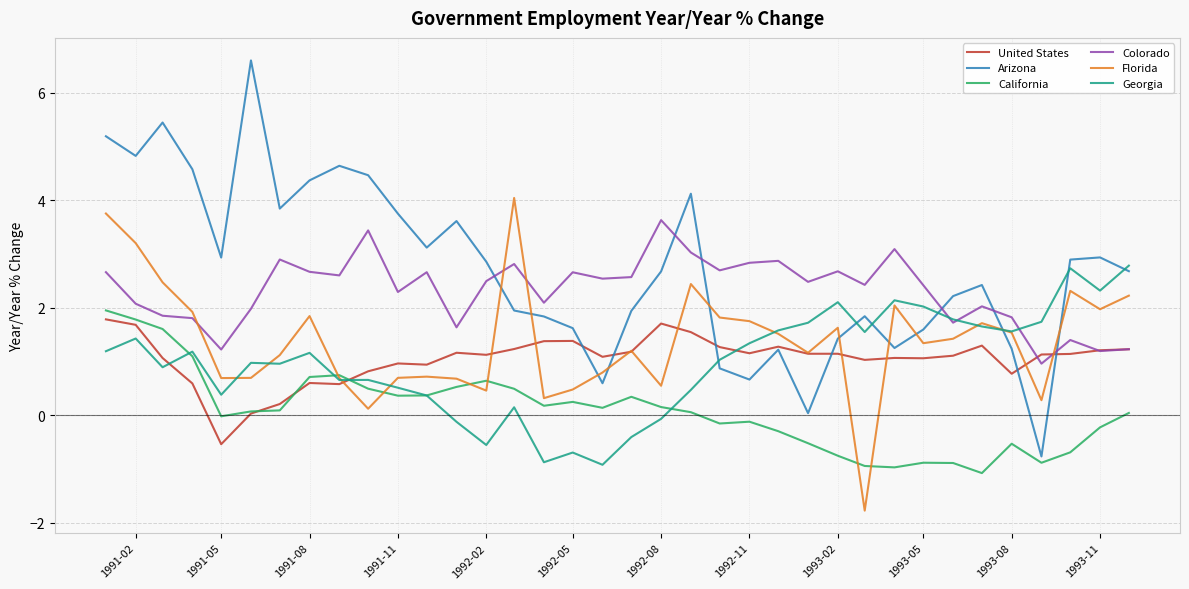

True or false: Colorado and Arizona cross at least once.

True